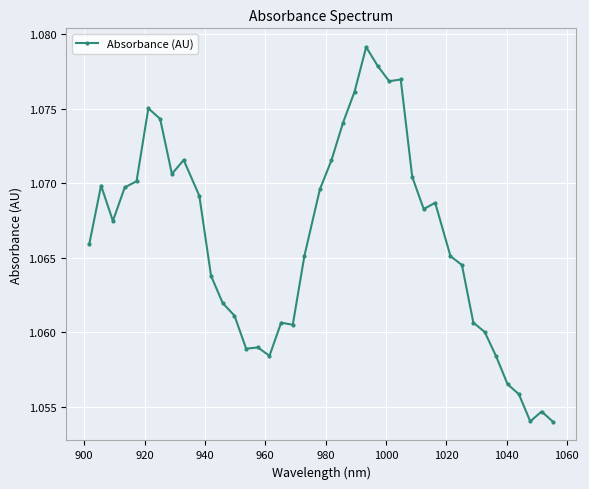

Count the values in the range 1 to 2.

40